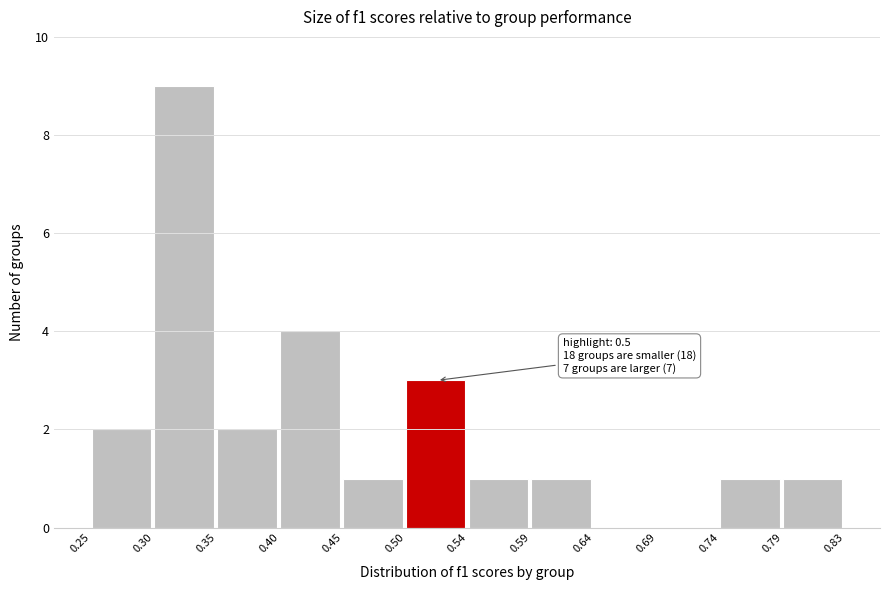

Over which range of the x-axis is the bar tallest?

0.30 to 0.35